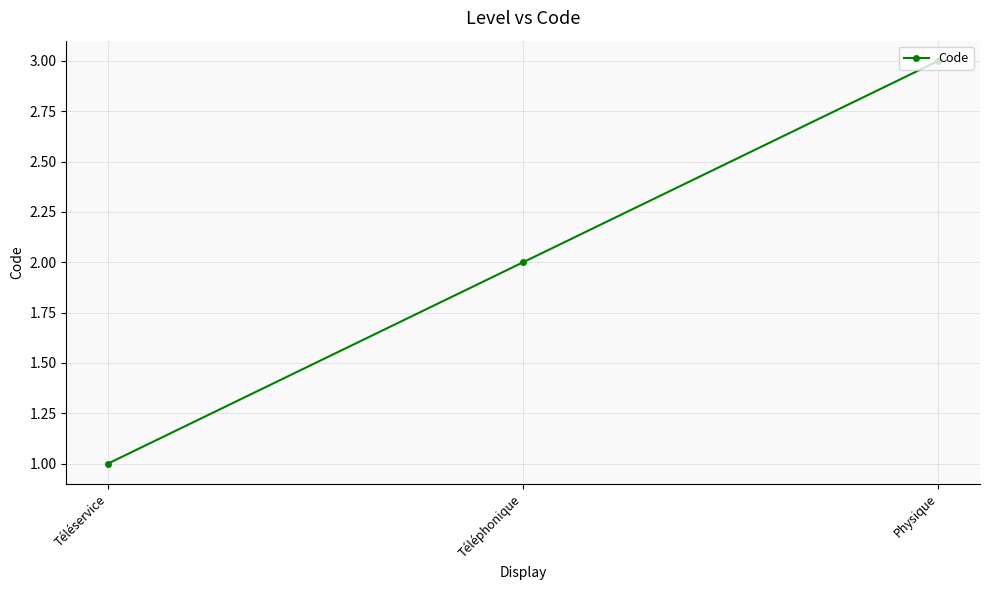

What is the maximum value shown in the chart?

3